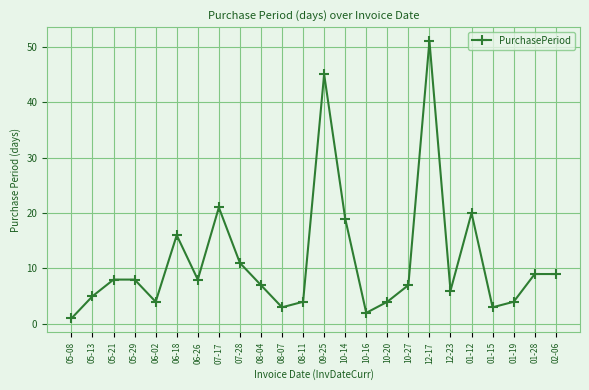

Which has a higher value, 10-16 or 02-06?

02-06